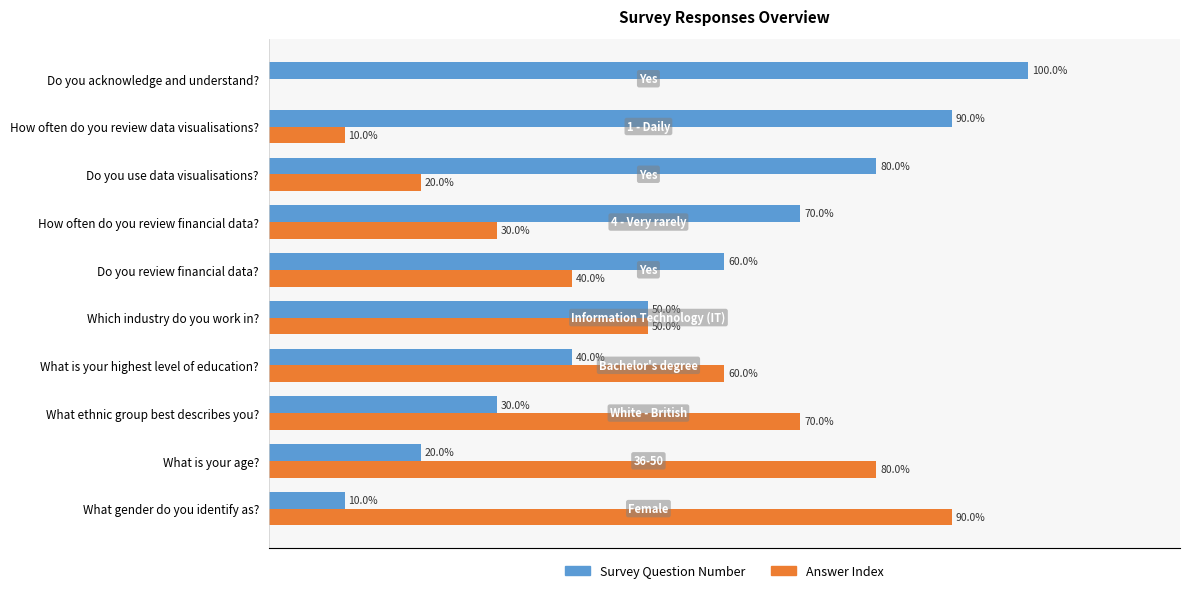

Which category has the highest value in the Survey Question Number series?

Do you acknowledge and understand?